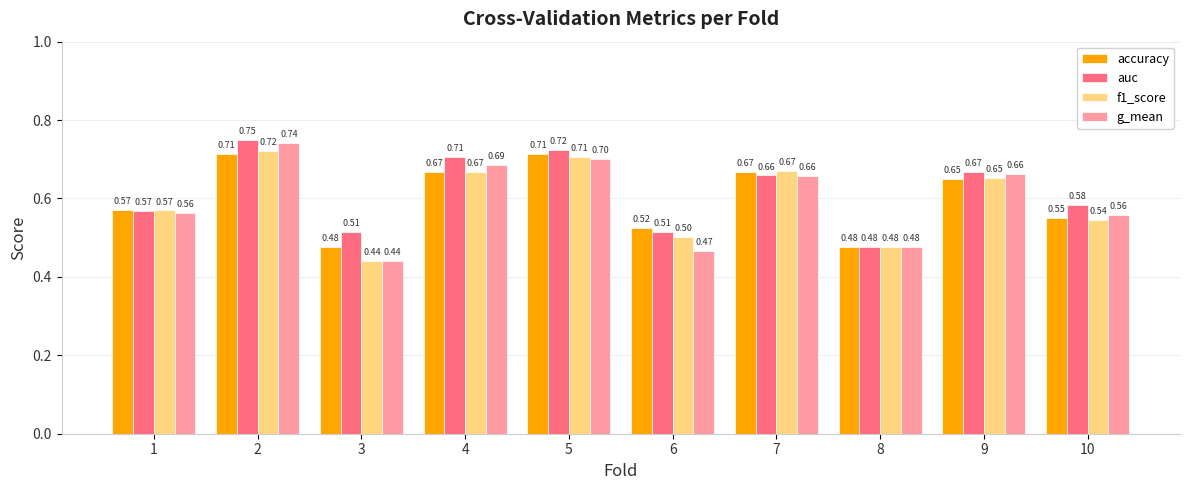

Is it true that auc equals 1.0 at 5?

False